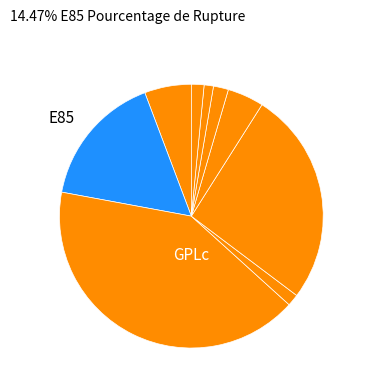

Rank the categories by value from lowest to highest.

deux_produits, Gazole, essence, au_moins_un_produit, SP98, E10, E85, SP95, GPLc